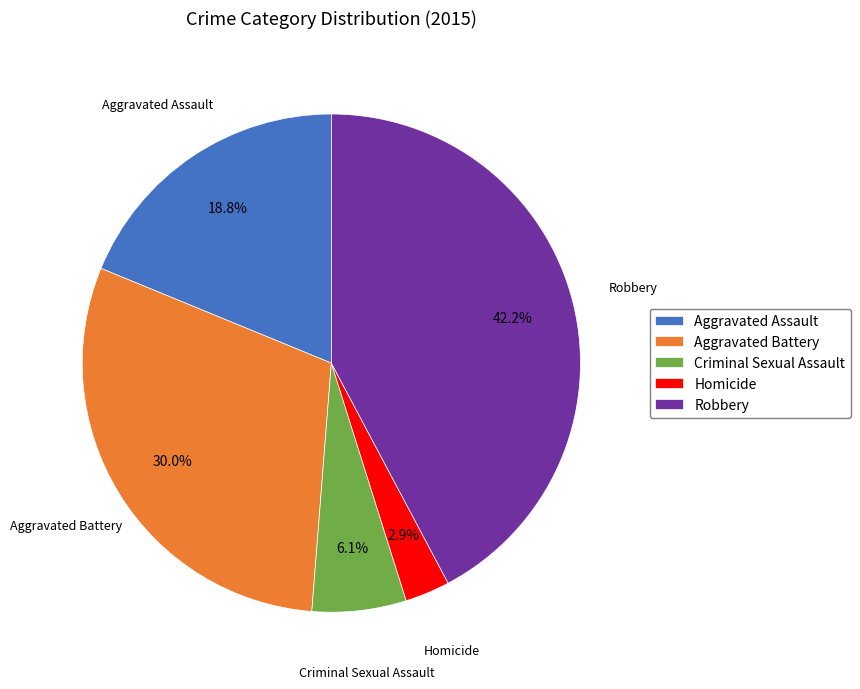

Count the number of slices in the pie.

5